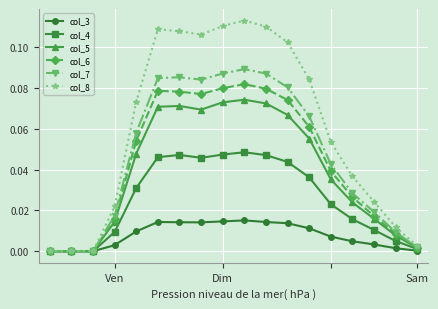

Count the number of categories in the chart.

18